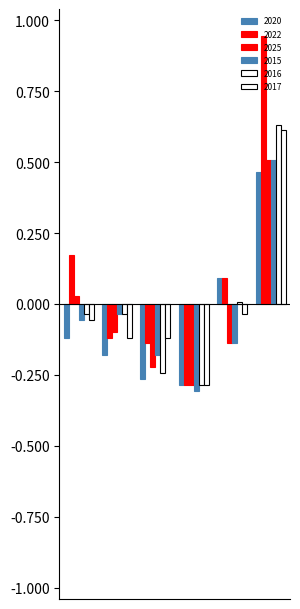

What are all the series names shown in the legend?

2020, 2022, 2025, 2015, 2016, 2017